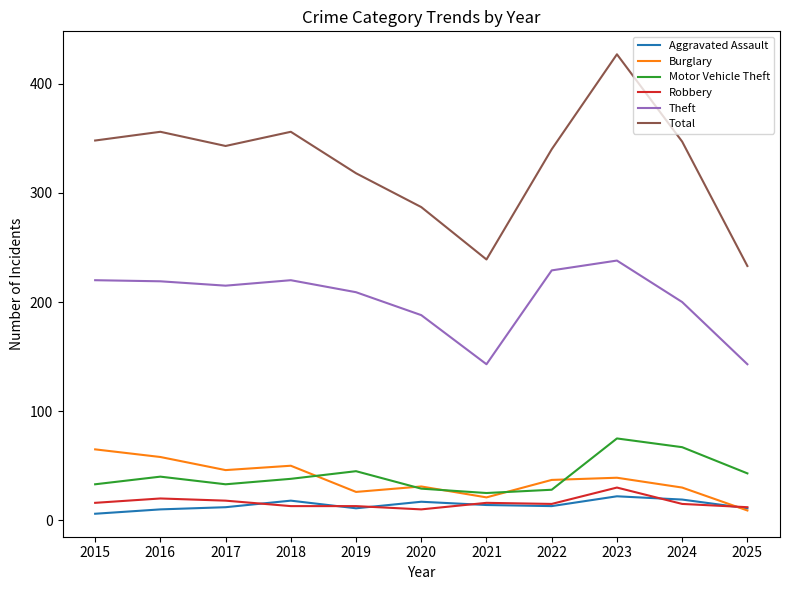

True or false: Burglary and Theft intersect in this chart.

False